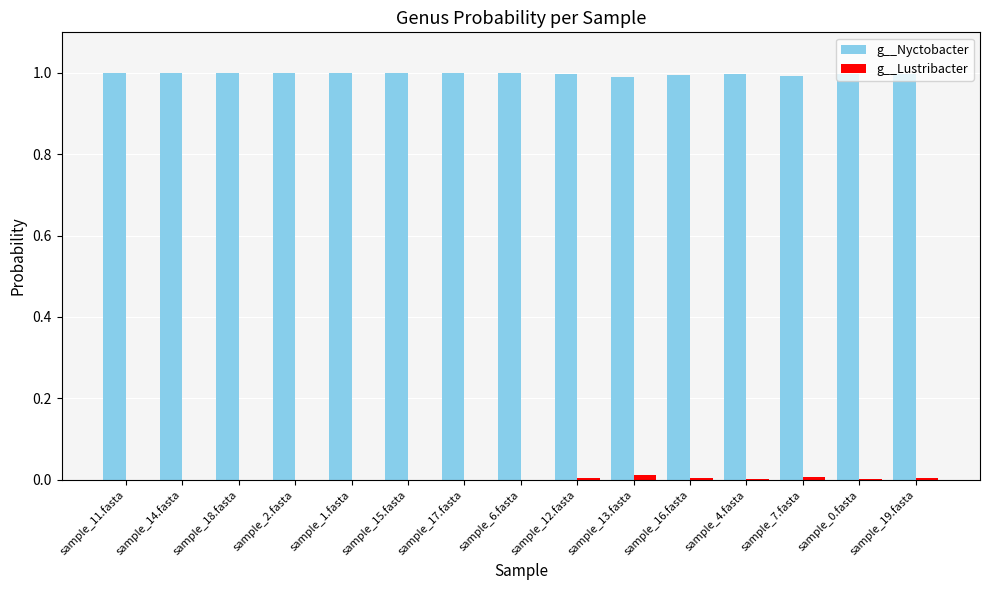

True or false: g__Nyctobacter has a value of 1.0 at sample_6.fasta.

True